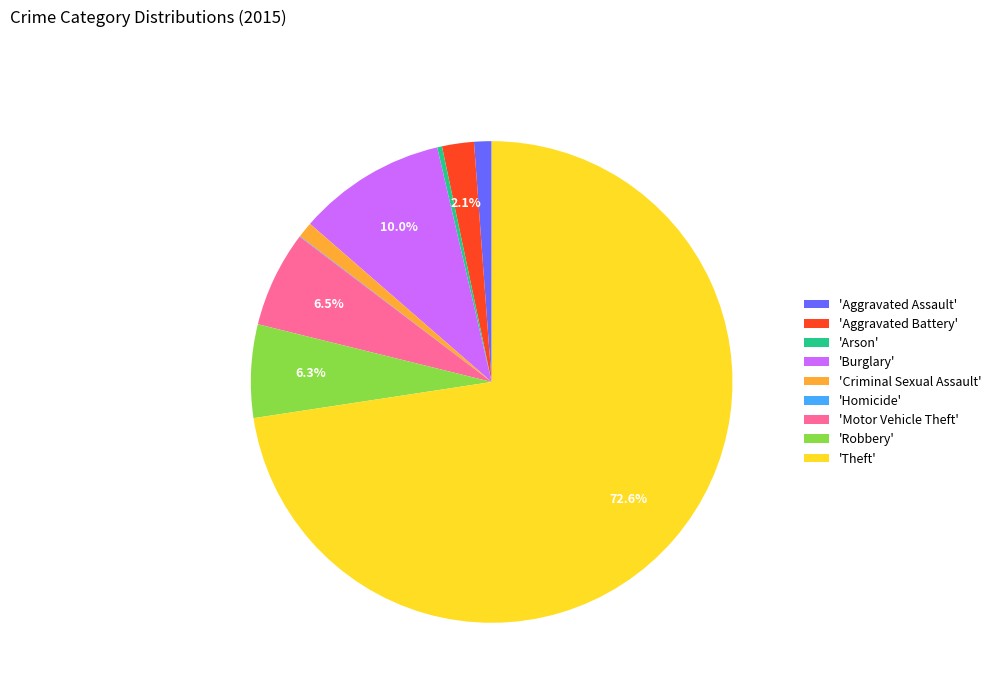

What is the ratio of the value at 'Criminal Sexual Assault' to the value at 'Aggravated Battery'?

0.5